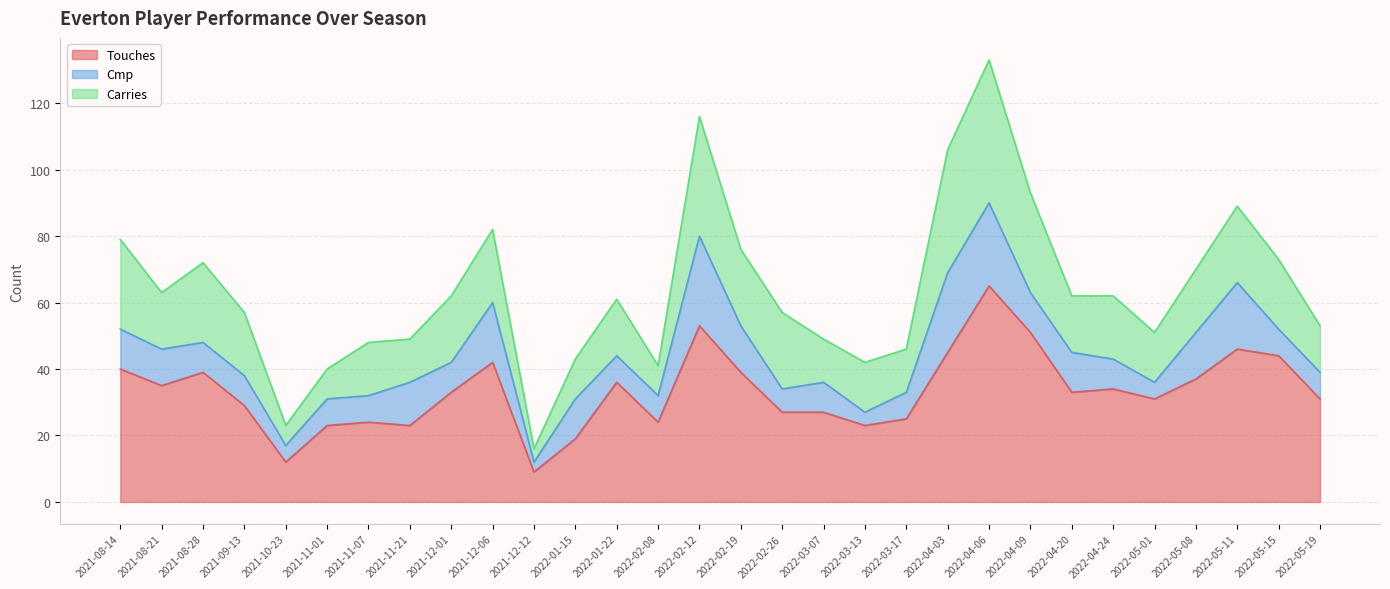

Between 2021-11-07 and 2022-04-20, which is larger?

2022-04-20